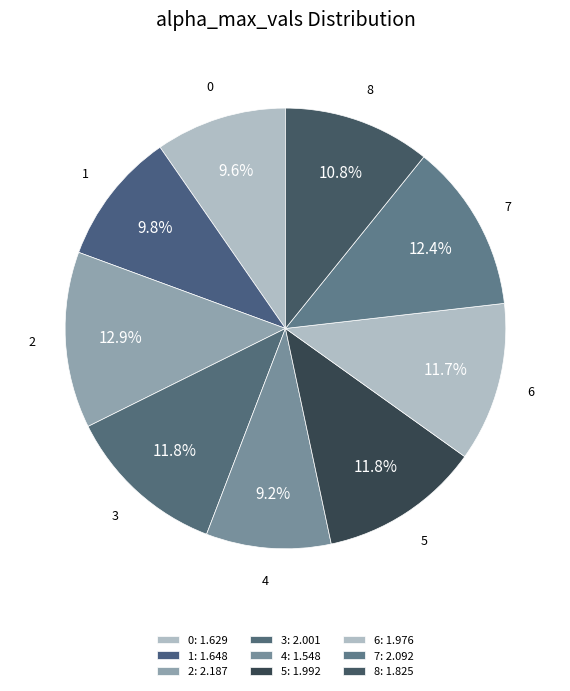

To the nearest percent, what is the difference between the largest and smallest slice percentages?

4%